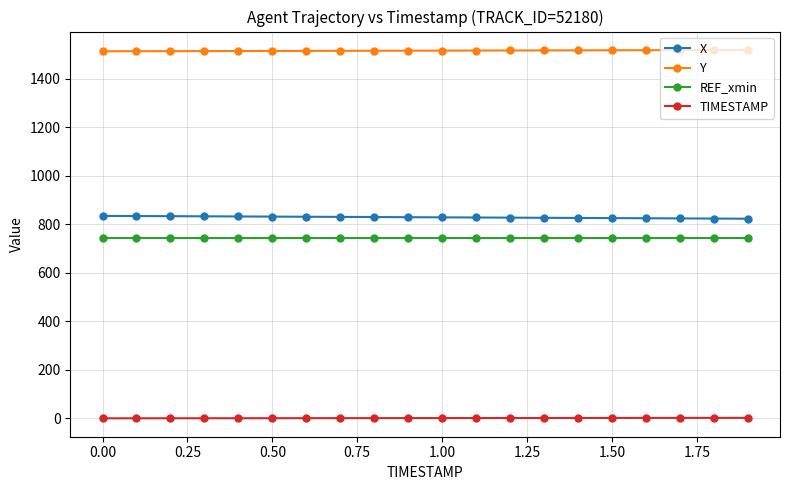

What is the sum of all TIMESTAMP values?

19.0